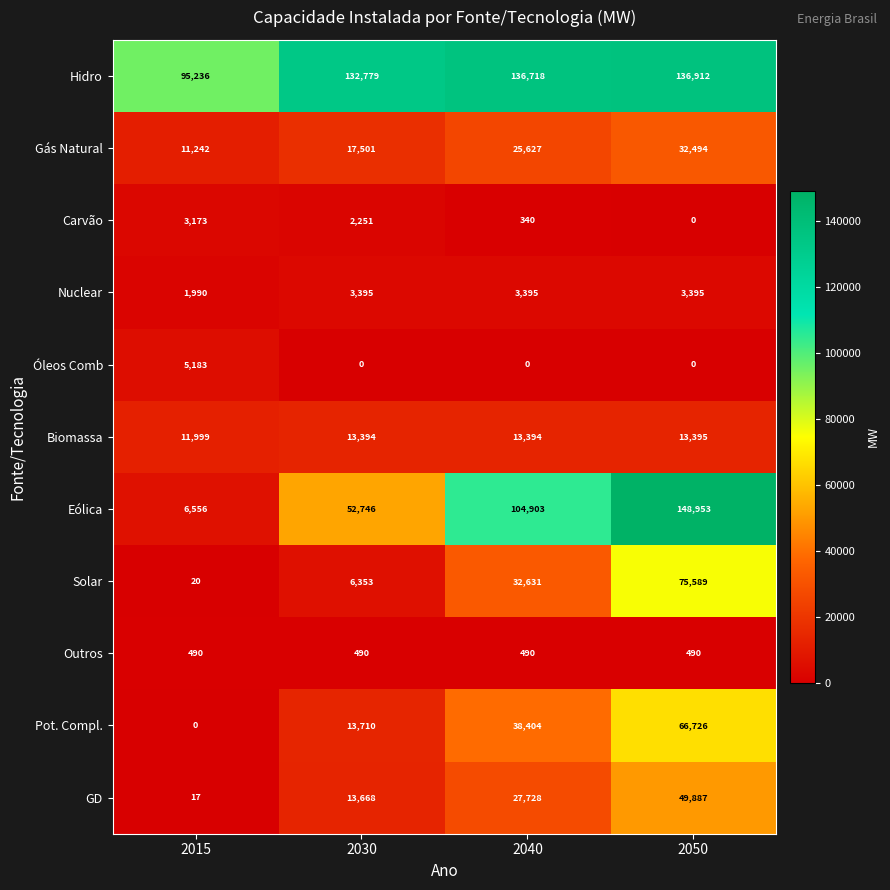

What is the lowest value of the GD series?

17